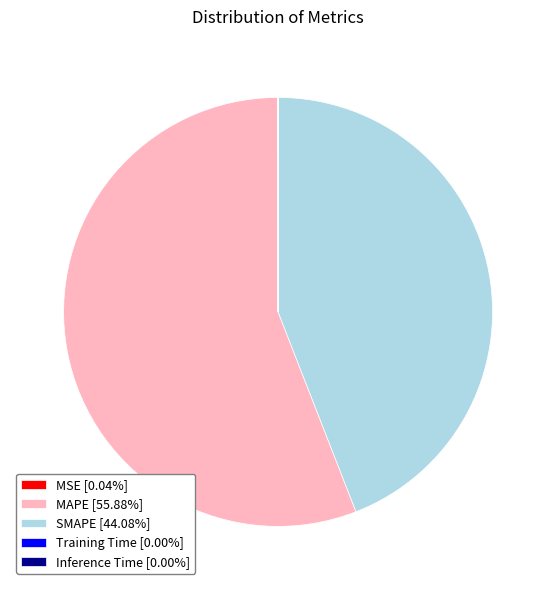

Does SMAPE [44.08%] account for over 50% of the chart?

No